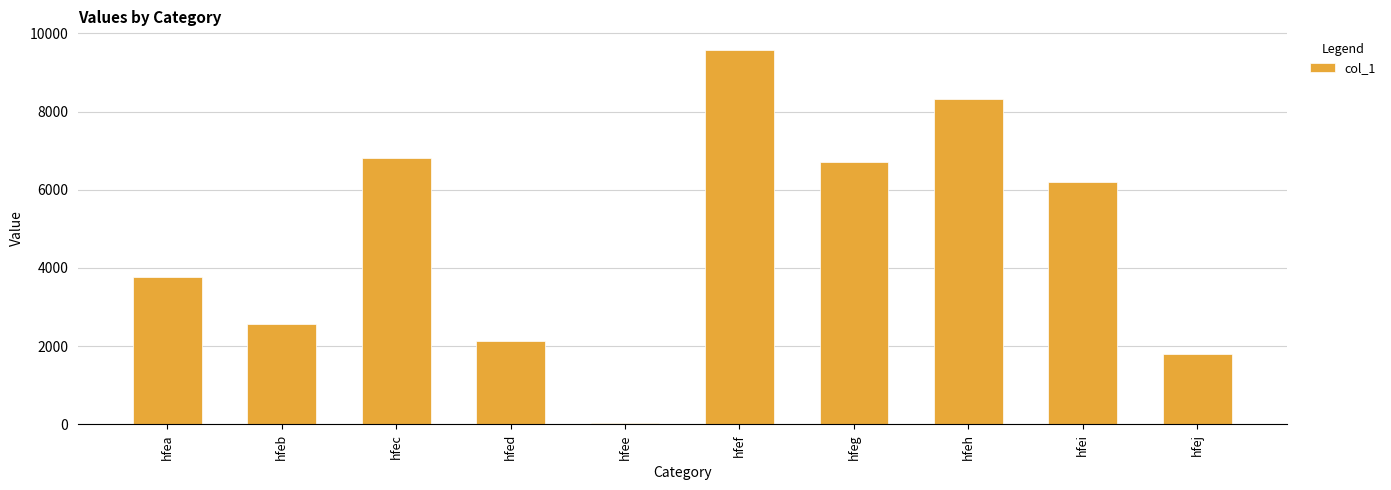

Count the number of data series in this chart.

1